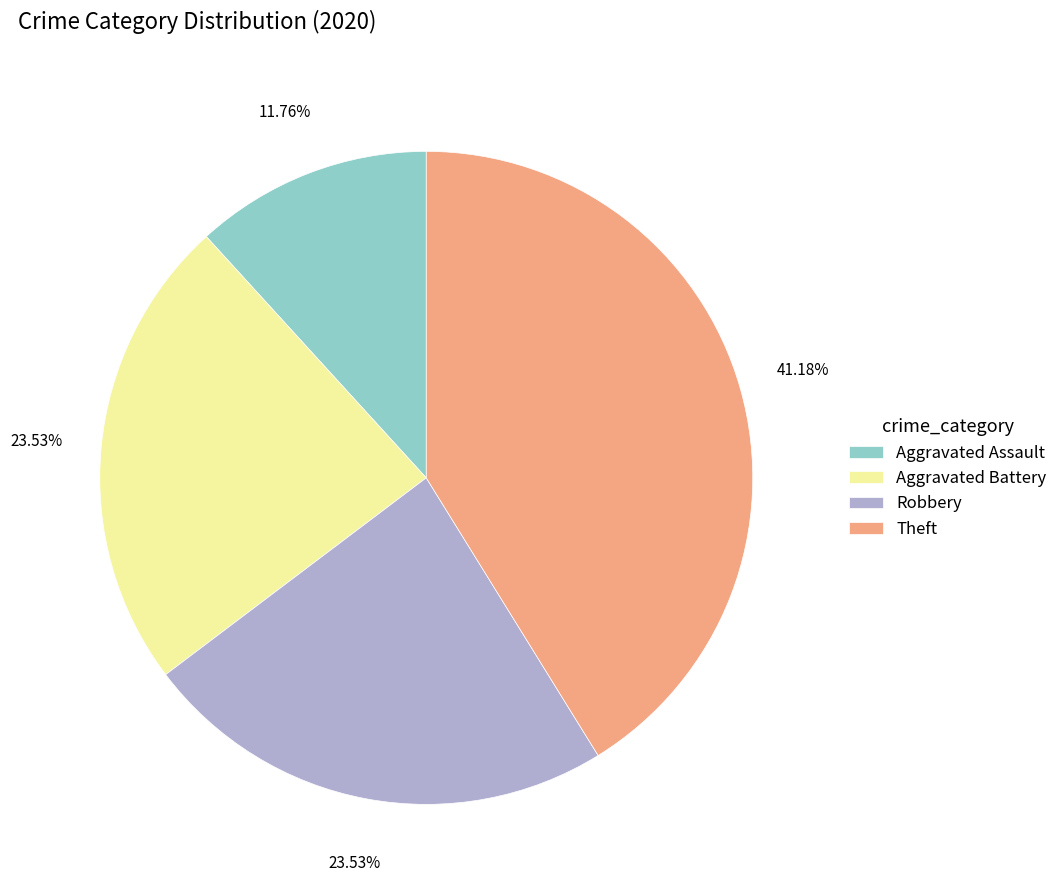

Count the number of slices in the pie.

4